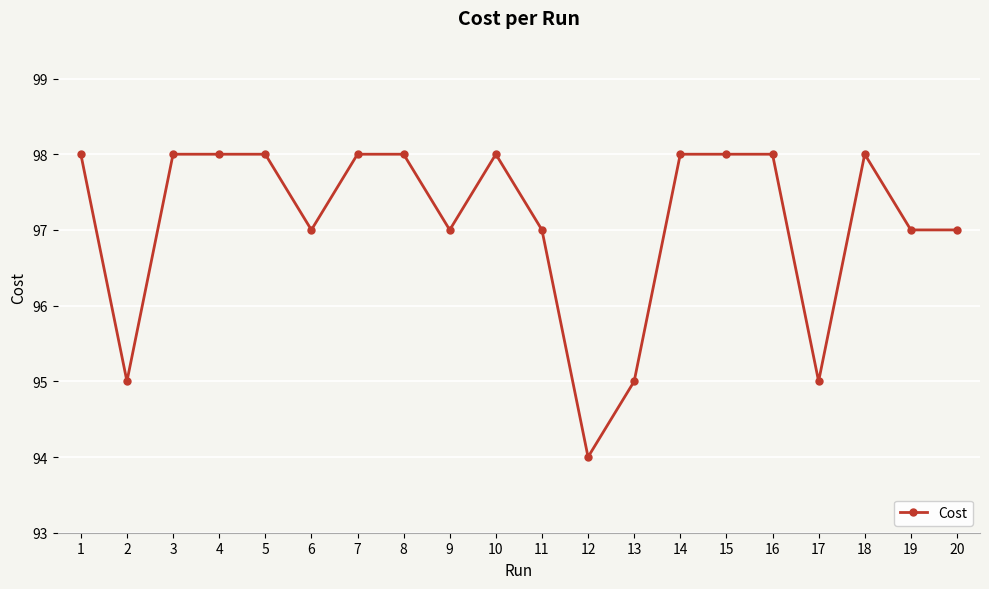

Is this an area chart (filled region under the line)?

No